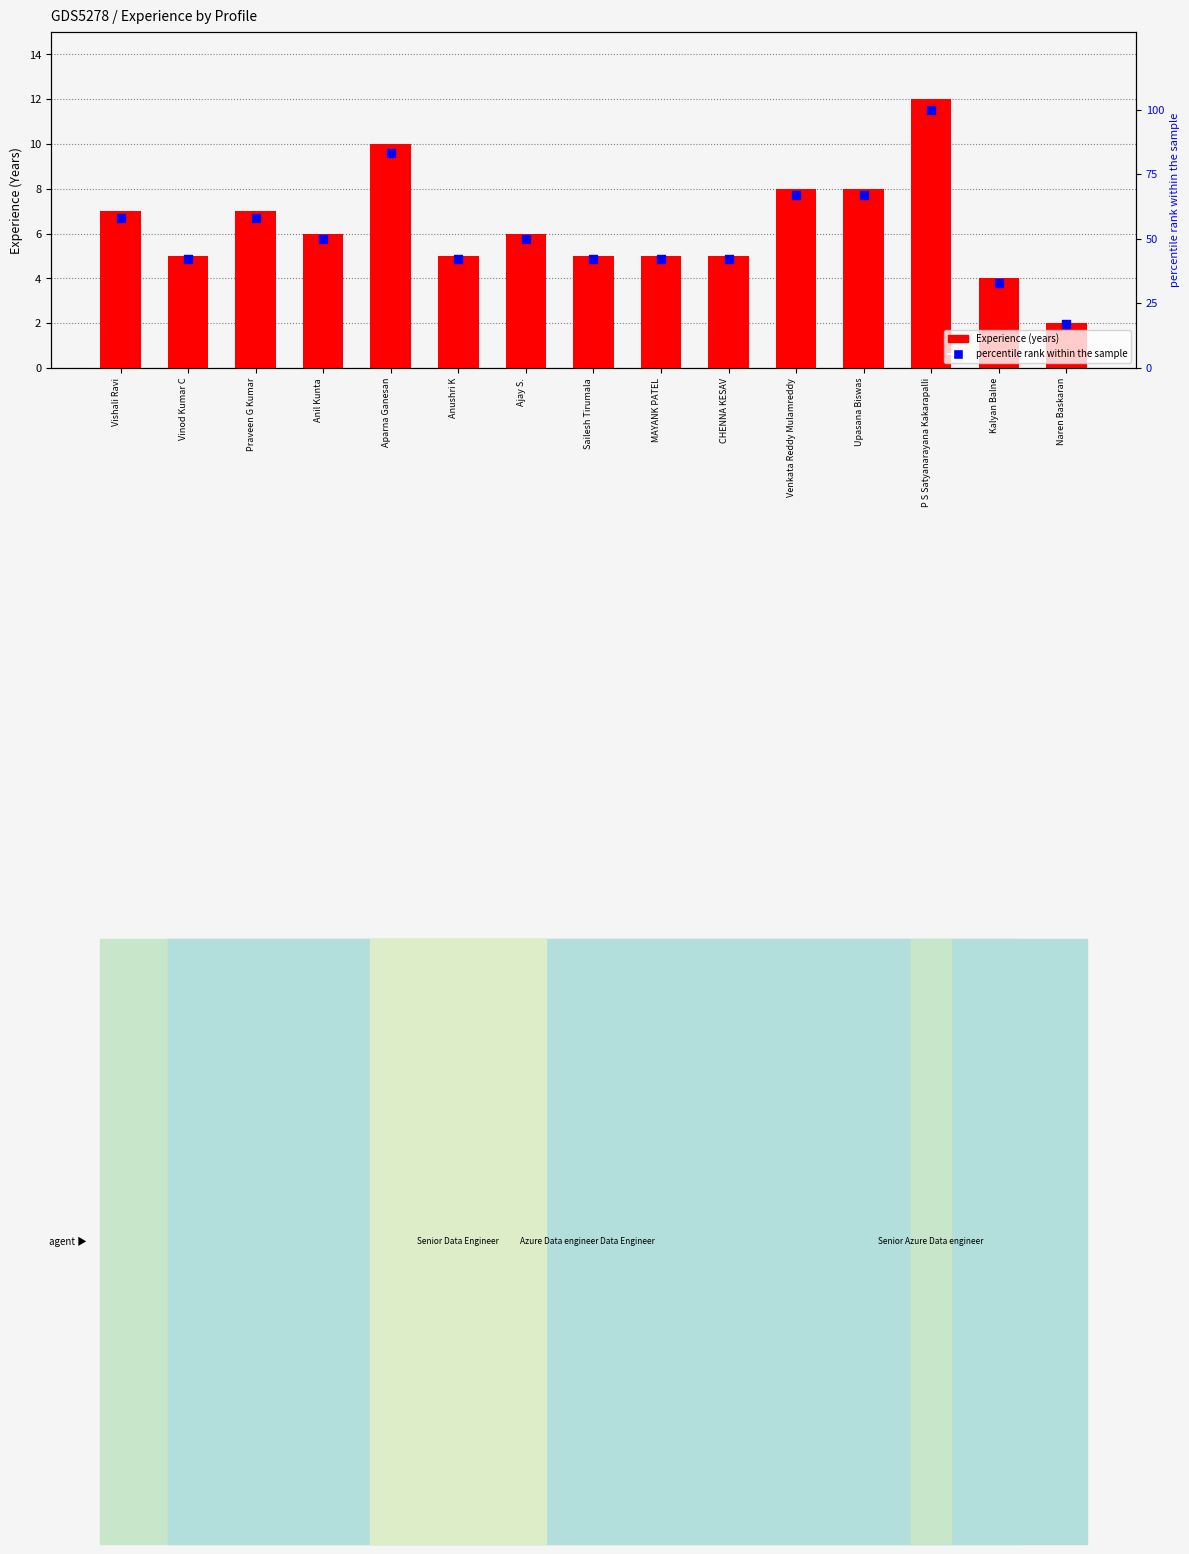

At how many categories does at least one series exceed 37?

13